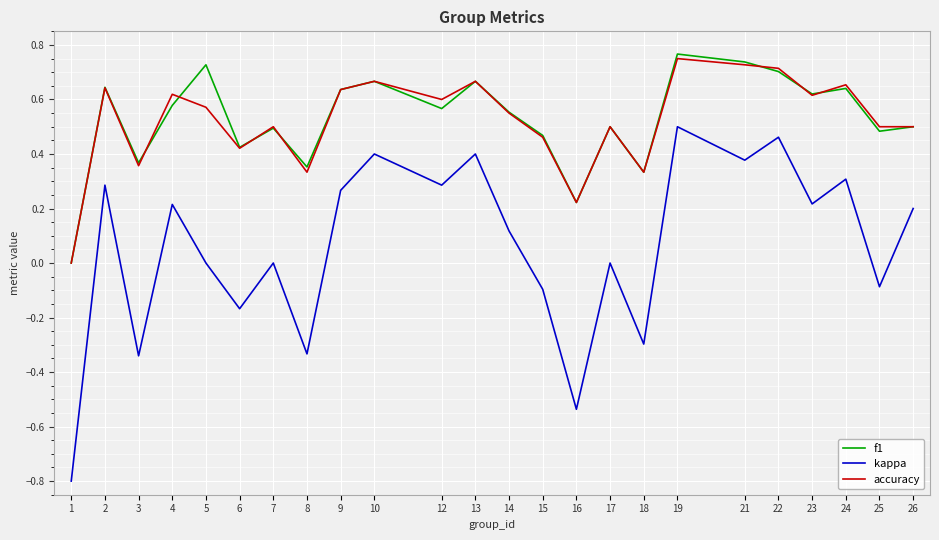

Is the value of f1 at 2 greater than the value of kappa at 17?

Yes